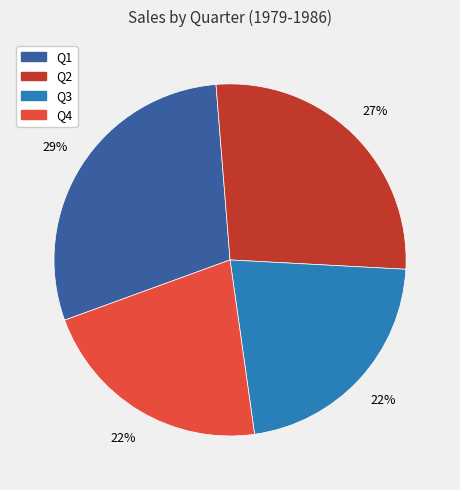

Does any single category account for the majority?

No